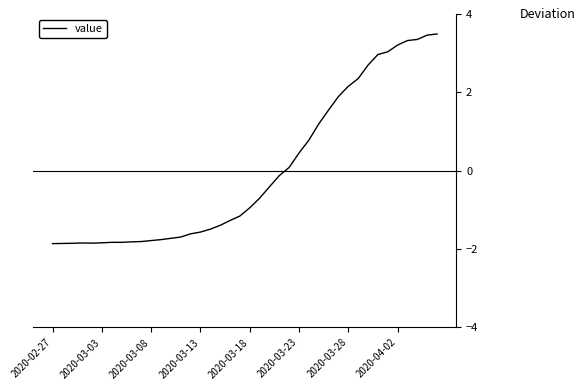

What is the difference between the maximum and minimum values?

5.3